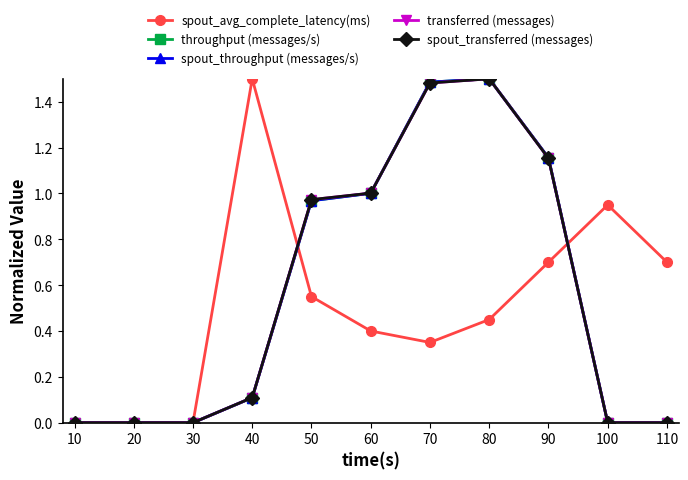

Reading left to right, transcribe all the data shown in this chart.

spout_avg_complete_latency(ms): 0.0	0.0	0.0	1.5	0.6	0.4	0.3	0.4	0.7	0.9	0.7
throughput (messages/s): 0.0	0.0	0.0	0.1	1.0	1.0	1.5	1.5	1.2	0.0	0.0
spout_throughput (messages/s): 0.0	0.0	0.0	0.1	1.0	1.0	1.5	1.5	1.2	0.0	0.0
transferred (messages): 0.0	0.0	0.0	0.1	1.0	1.0	1.5	1.5	1.2	0.0	0.0
spout_transferred (messages): 0.0	0.0	0.0	0.1	1.0	1.0	1.5	1.5	1.2	0.0	0.0